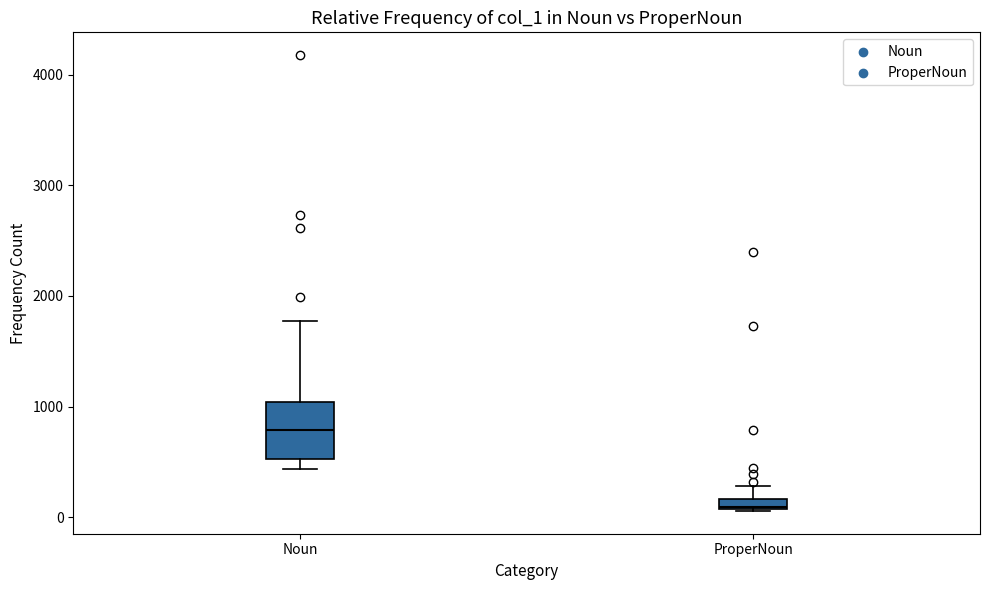

Where does the upper whisker of the box for ProperNoun end on the y-axis? The values are not printed on the chart, so give them approximately, as read against the axis.

300